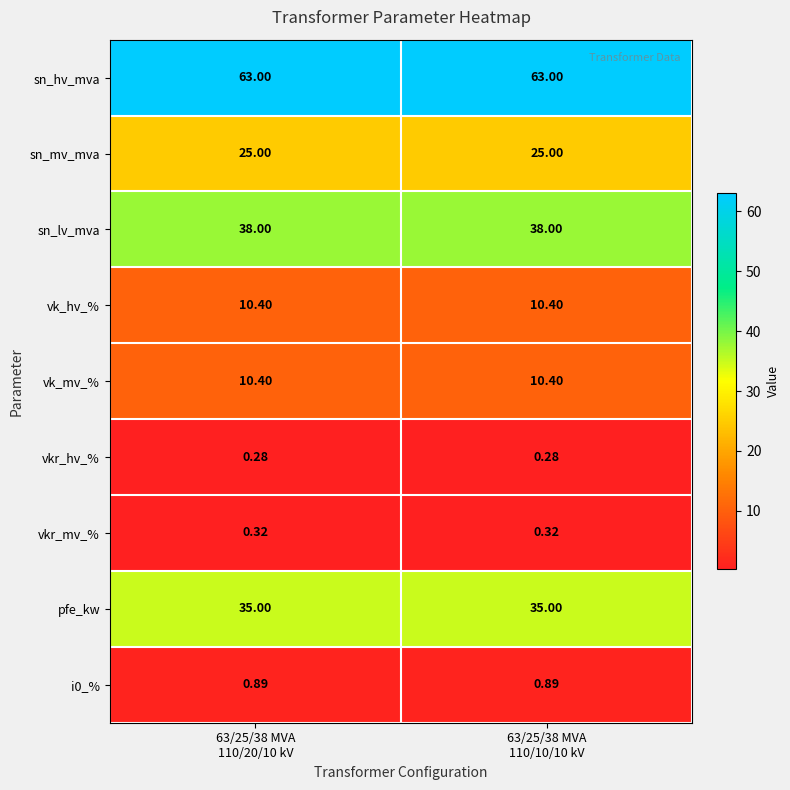

Which series has the largest total across all categories?

sn_hv_mva